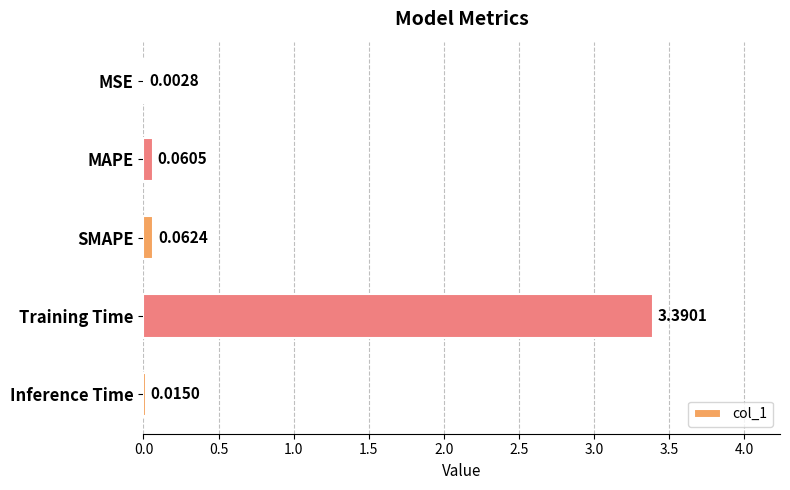

Where is the data nearest to the value 1?

SMAPE